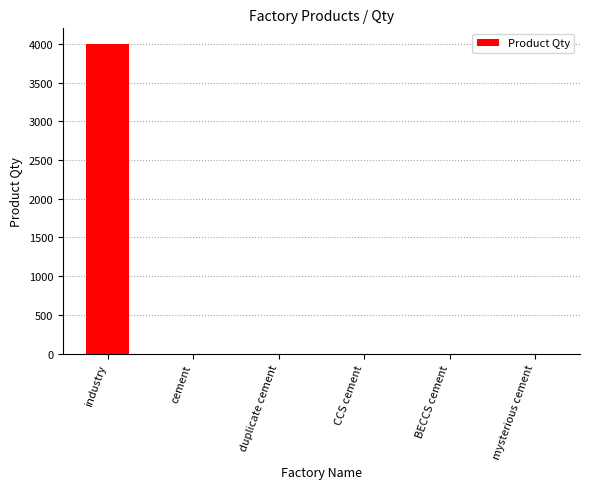

Which has a higher value, cement or industry?

industry